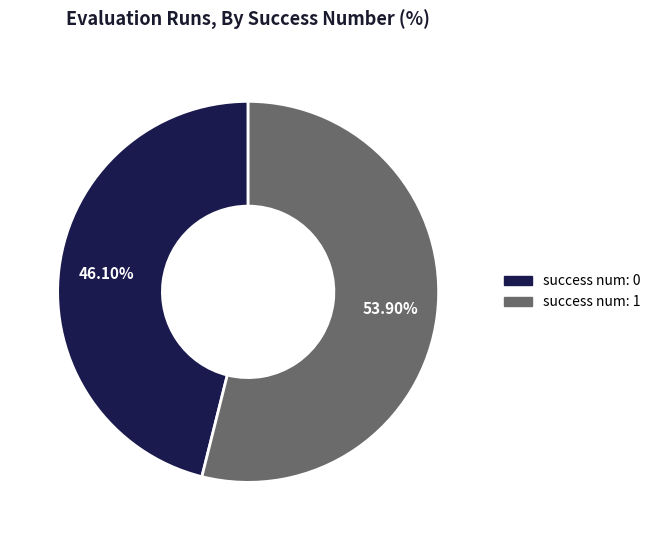

Is there any slice that represents more than half of the pie?

Yes